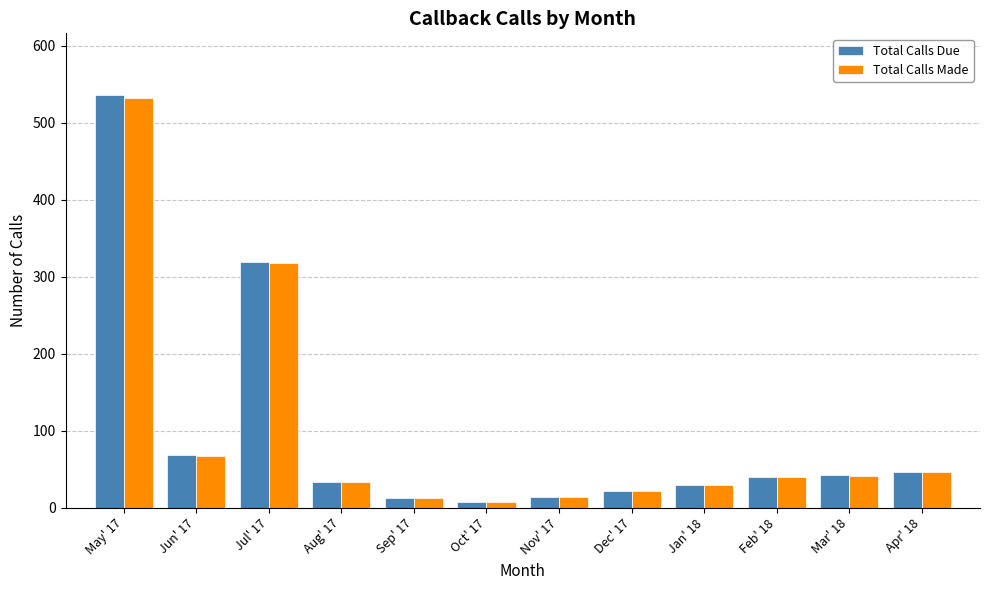

At which category is the sum across all series the highest?

May' 17